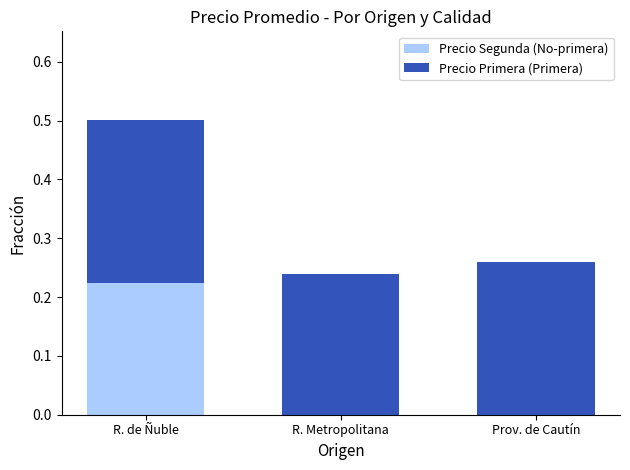

The Precio Segunda (No-primera) series shows -0.1 at Prov. de Cautín. True or false?

False